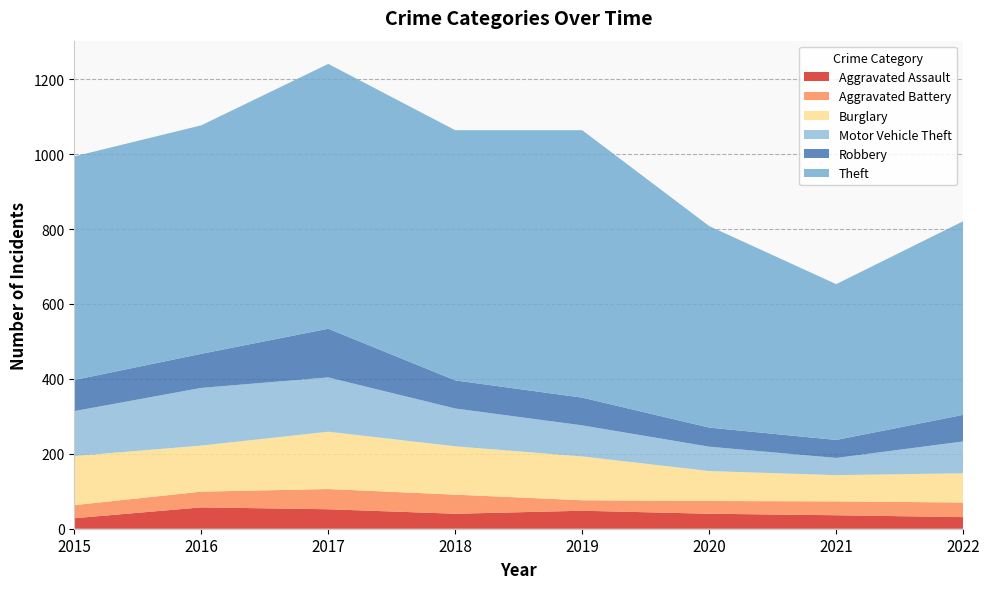

Reading right to left, list all the values displayed in this chart.

Aggravated Assault: 31	36	40	48	40	52	57	28
Aggravated Battery: 39	37	34	28	51	54	42	35
Burglary: 78	70	80	117	129	153	123	131
Motor Vehicle Theft: 85	46	65	83	101	145	154	120
Robbery: 71	48	51	74	75	130	91	83
Theft: 517	416	538	714	668	707	610	597